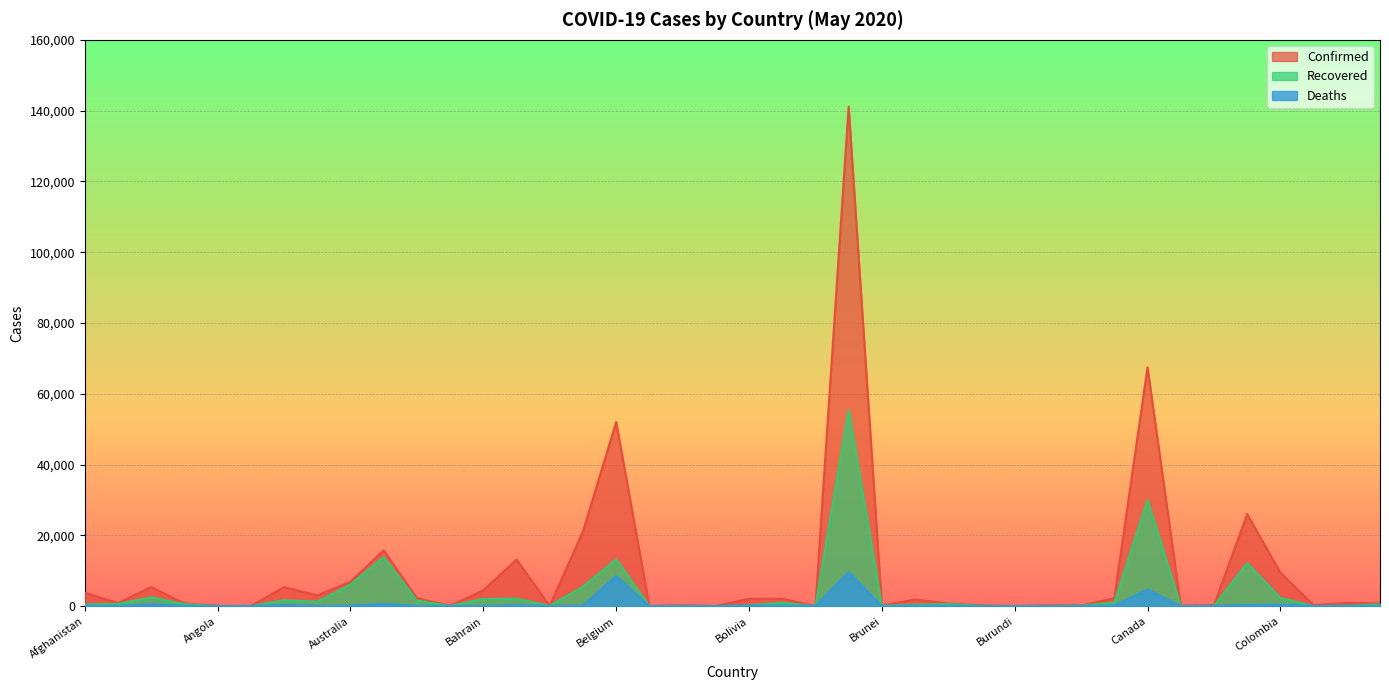

At which category is the sum across all series the highest?

Brazil